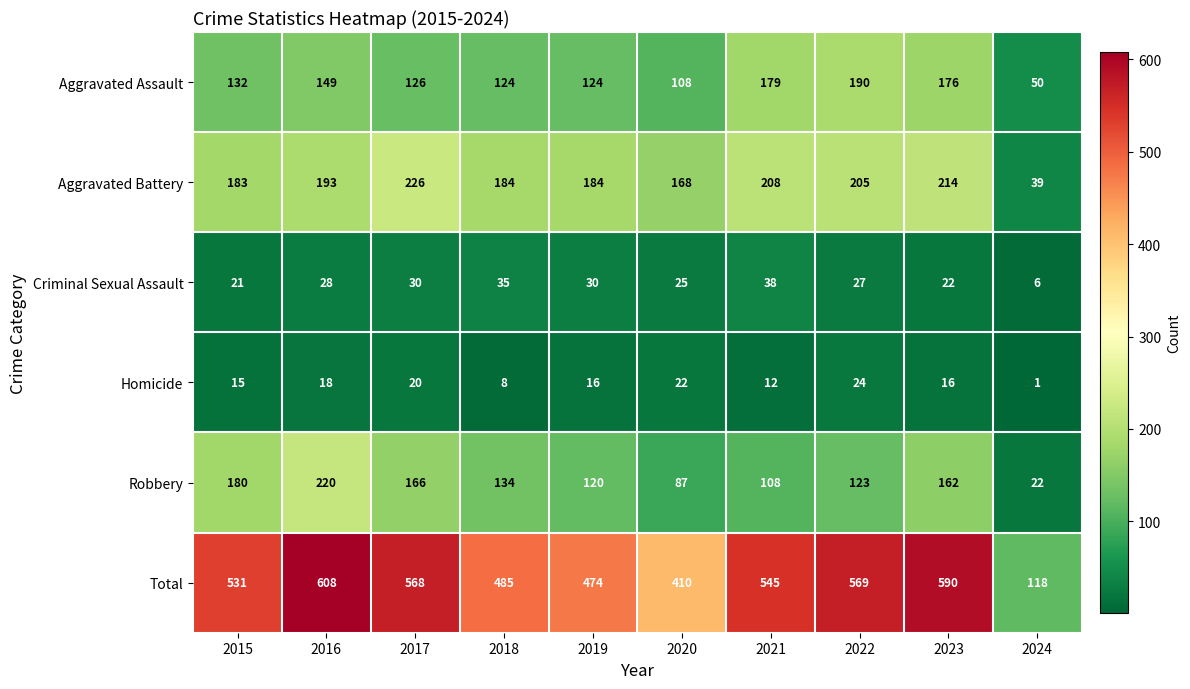

What is the smallest value displayed?

1